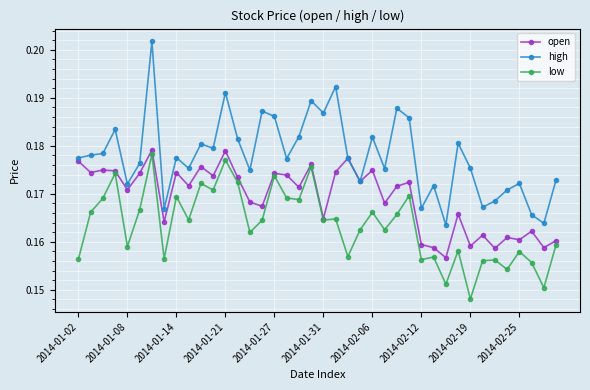

List the series in order of their overall mean, highest first.

high, open, low